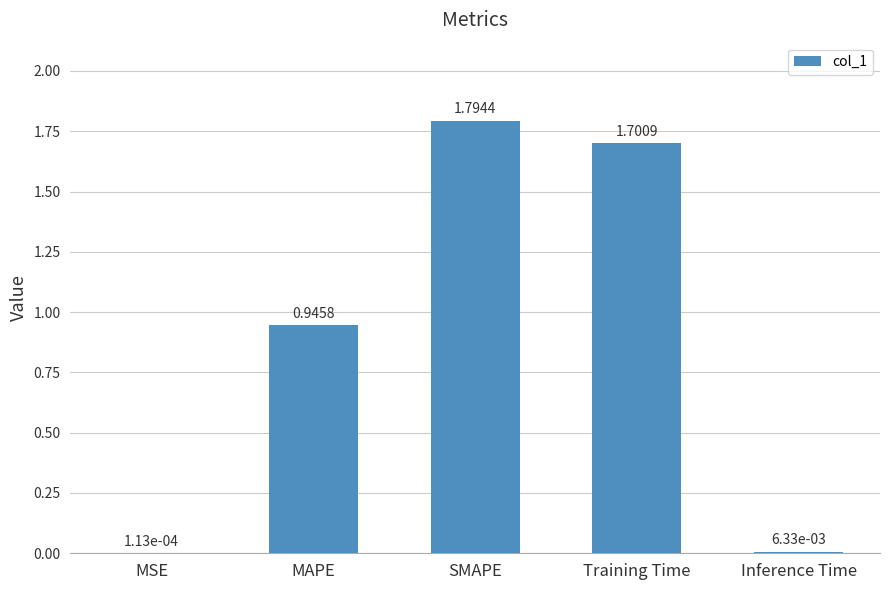

Between SMAPE and MAPE, which is larger?

SMAPE